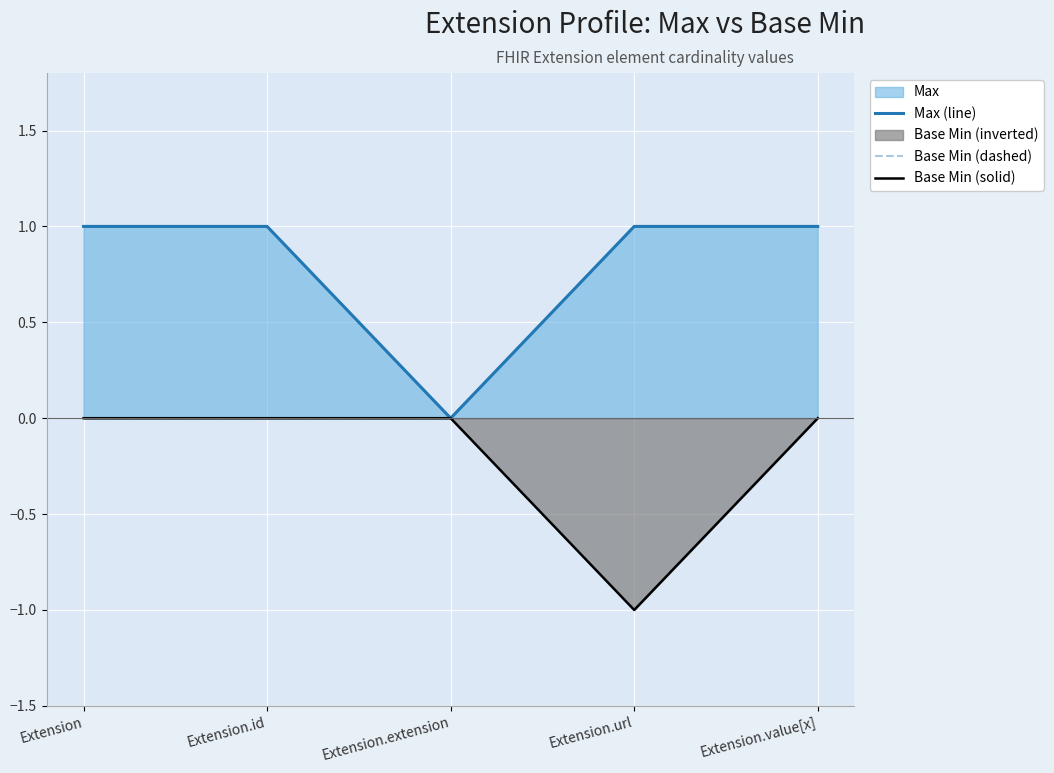

How many lines are shown in the chart?

3